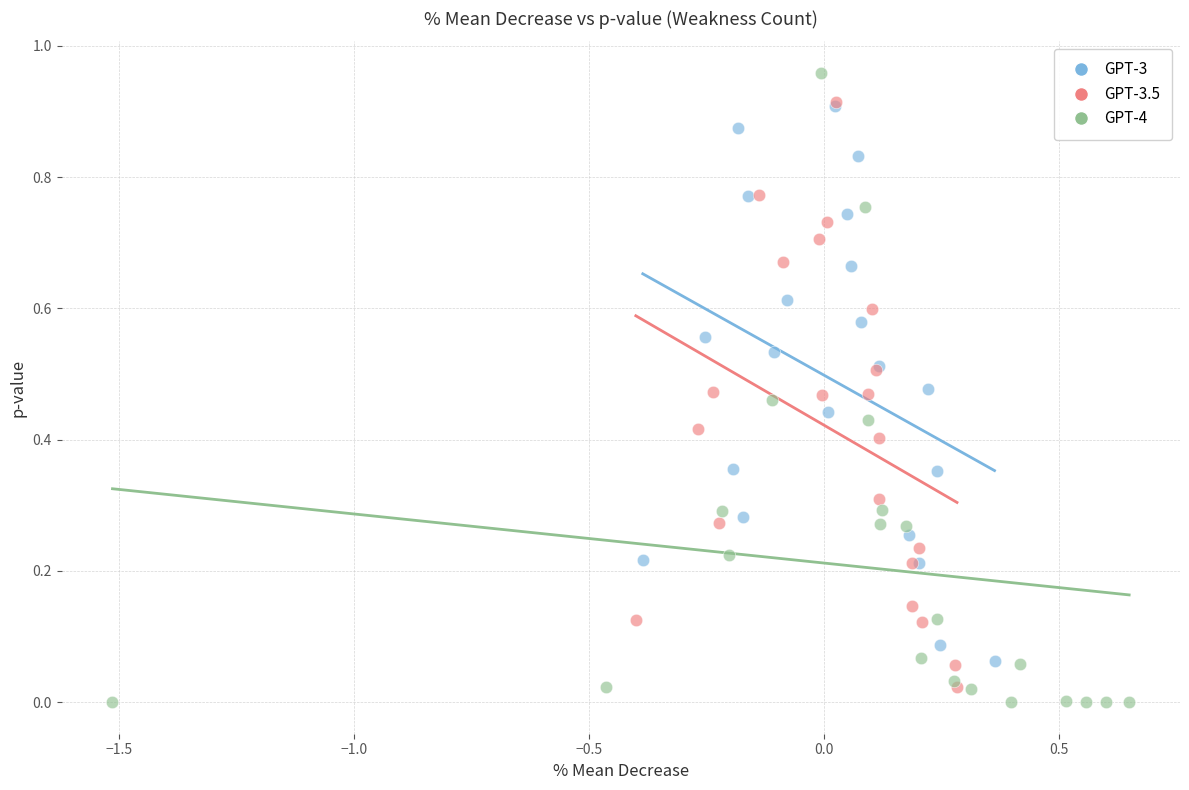

Which series has the widest spread of Y values?

GPT-4